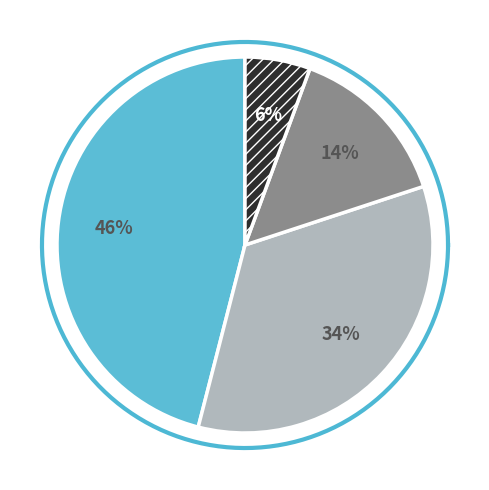

Is it true that 2015/07/31 is 29% of the pie?

False